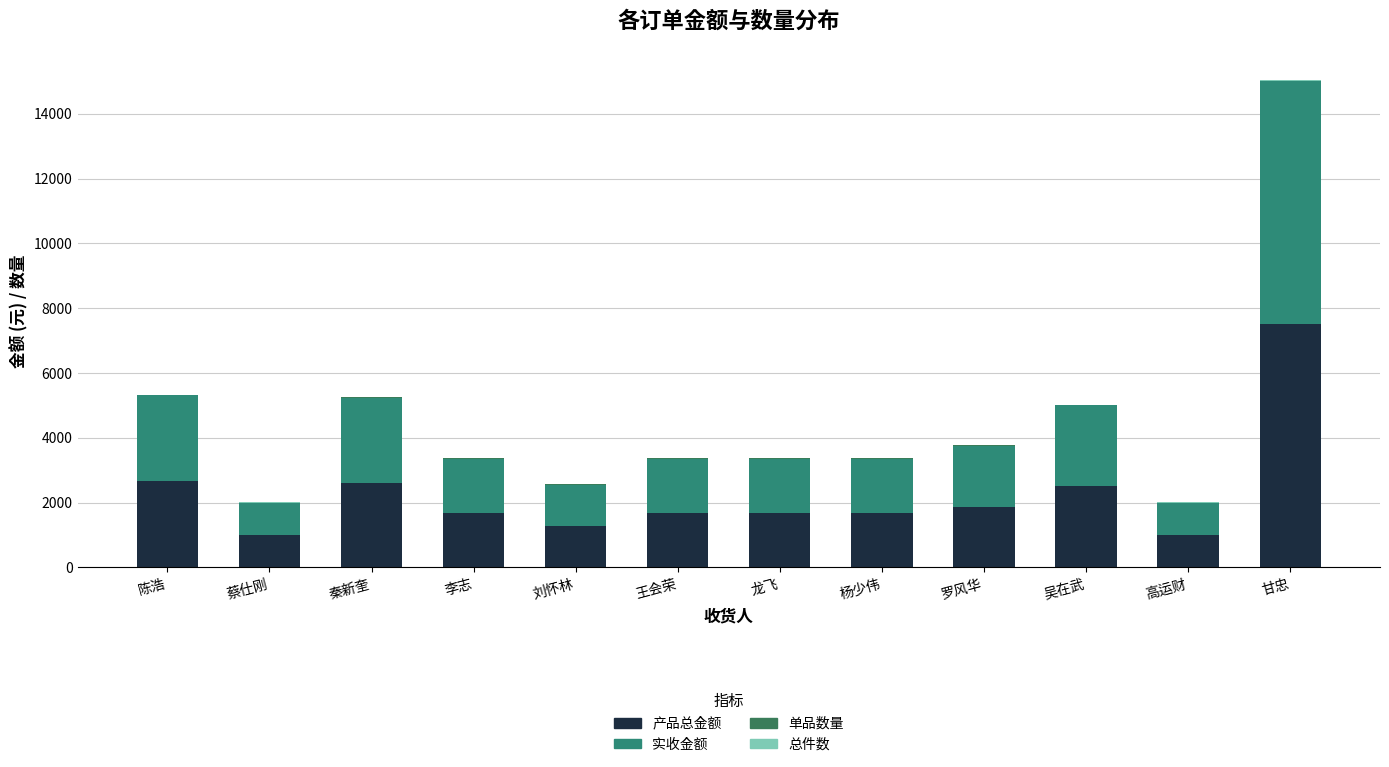

What position from the right is 罗风华?

4